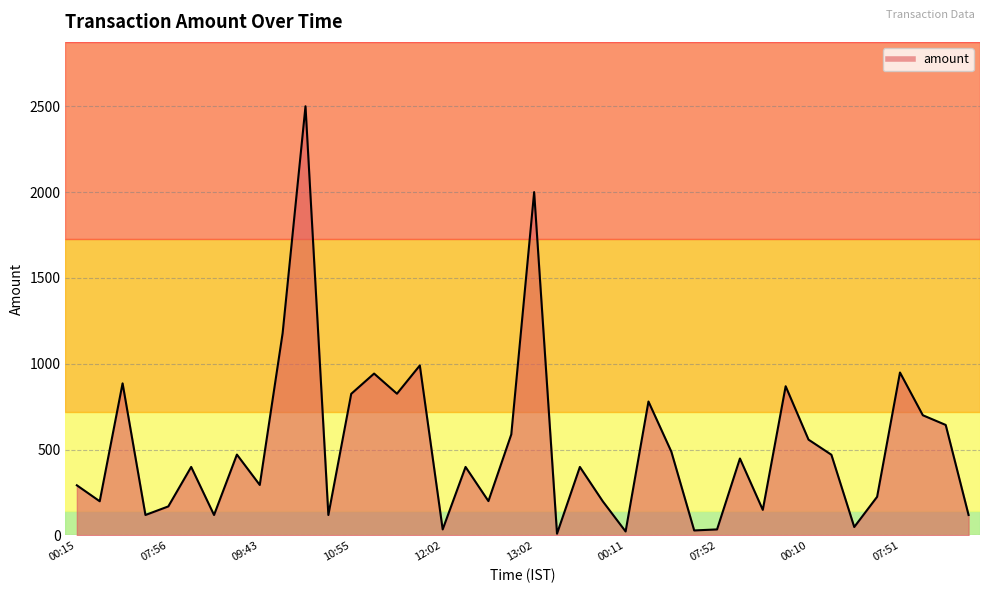

What is the difference between the maximum and minimum values?

2490.0